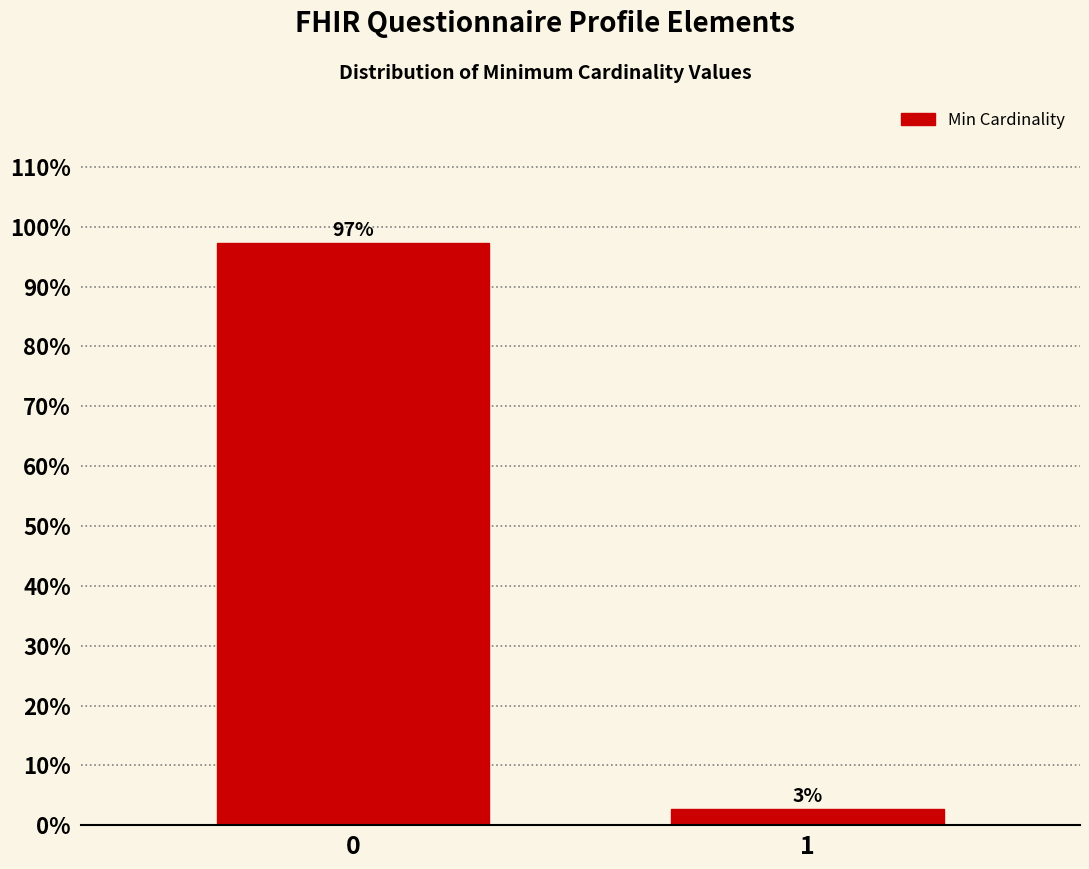

What is the approximate value at 0?

97.3